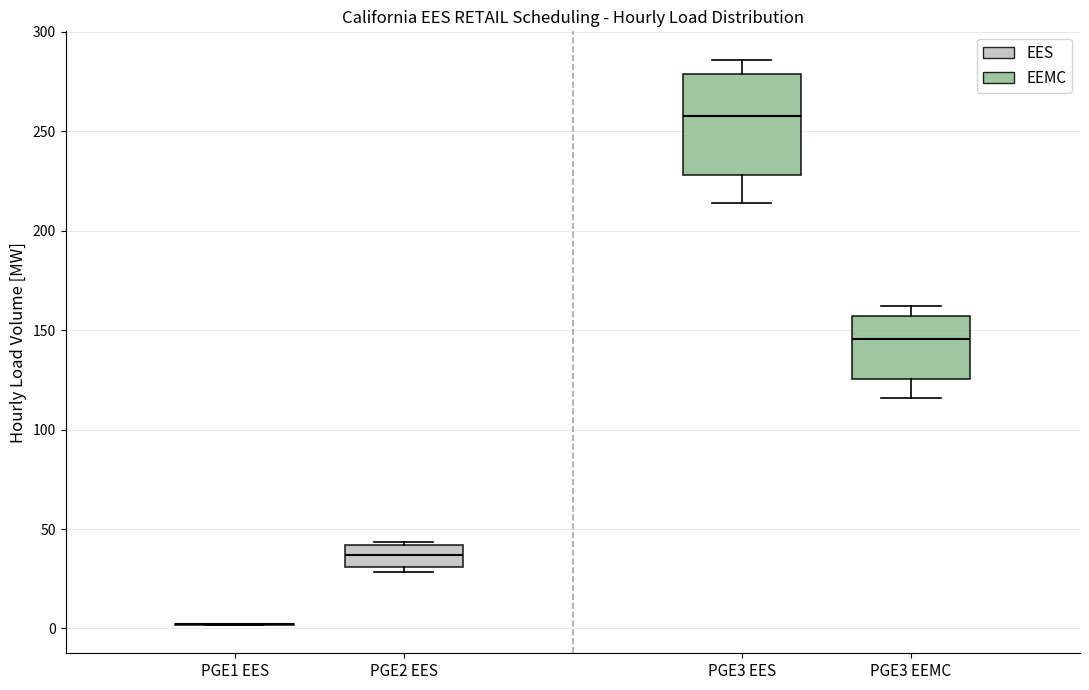

Where is the lower edge of the box for PGE2 EES on the y-axis? The values are not printed on the chart, so give them approximately, as read against the axis.

30